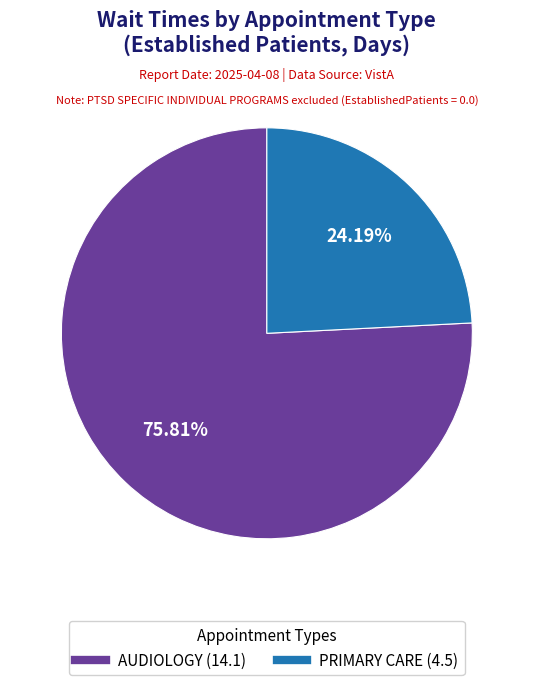

To the nearest percent, what portion does PRIMARY CARE represent?

24%